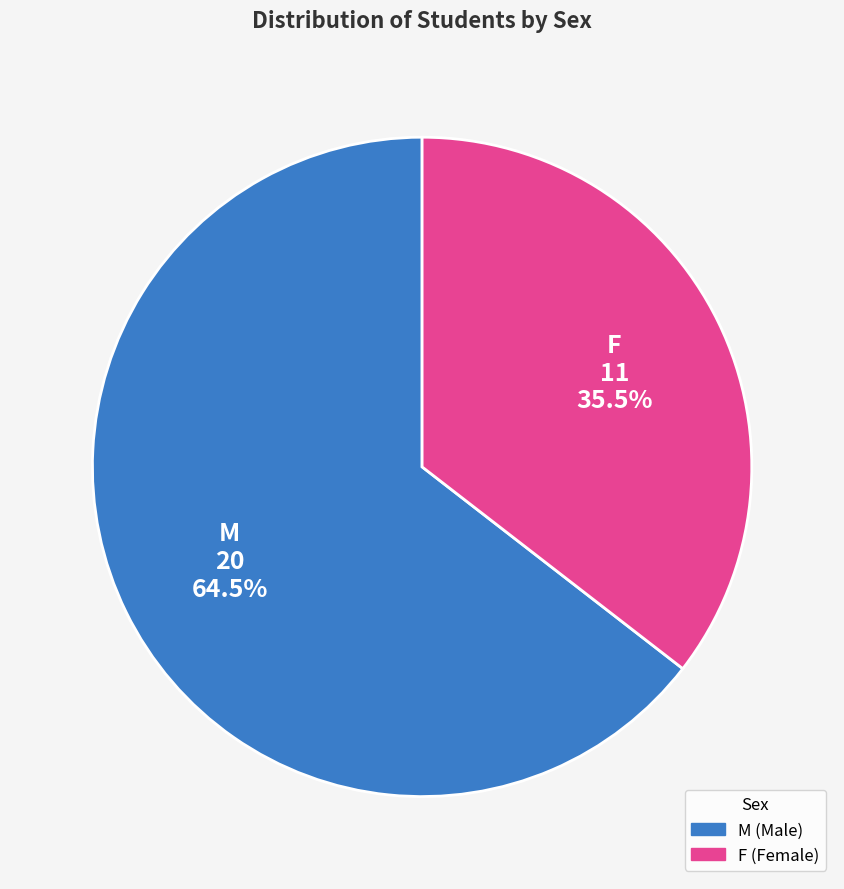

What percentage is NOT represented by F?

64.5%